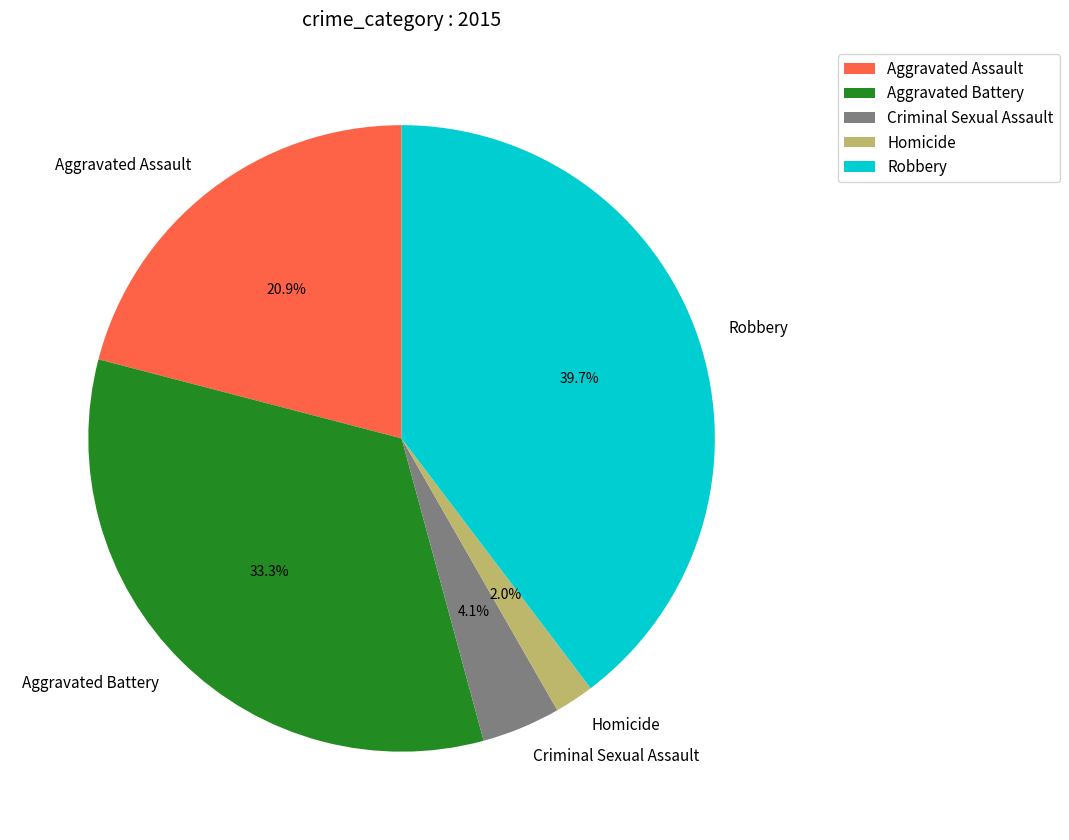

What percentage is the Robbery slice, to the nearest percent?

40%